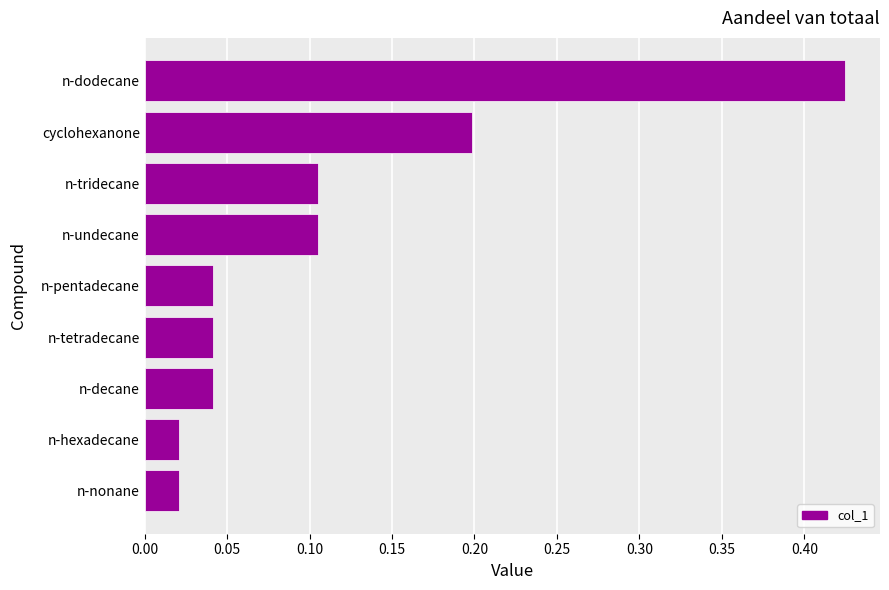

Which has a higher value, n-undecane or n-pentadecane?

n-undecane